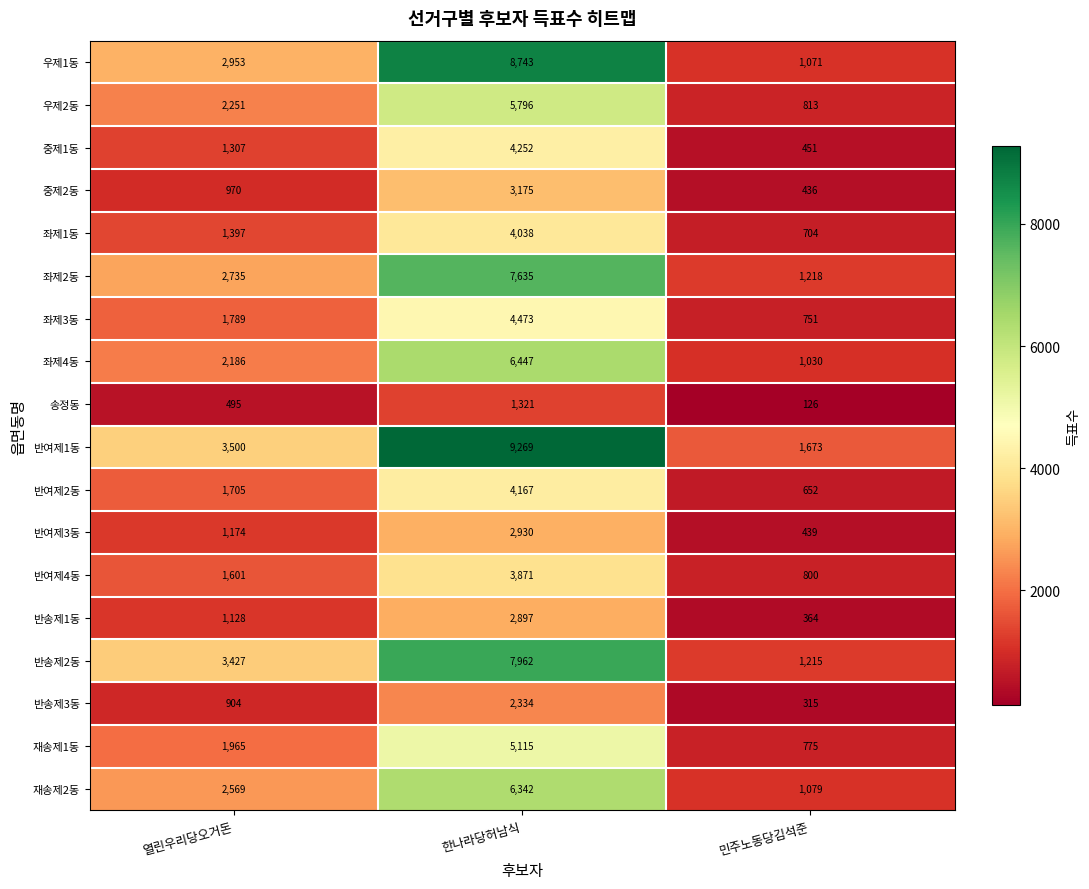

How many series are shown in this chart?

18